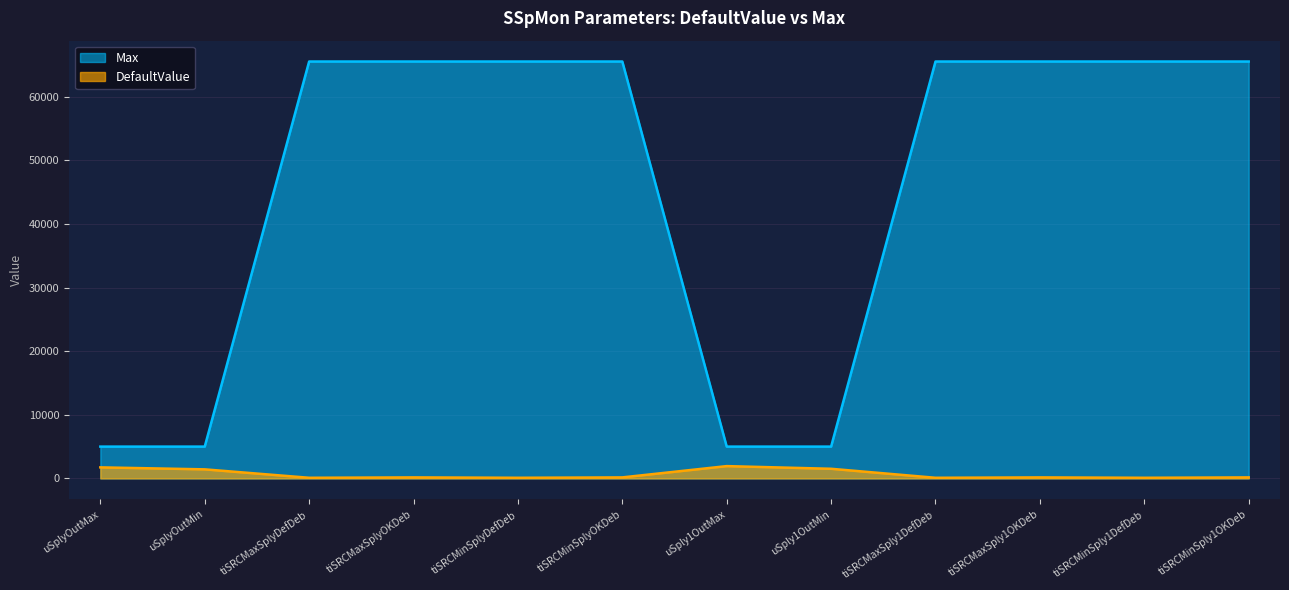

How many lines are shown in the chart?

2